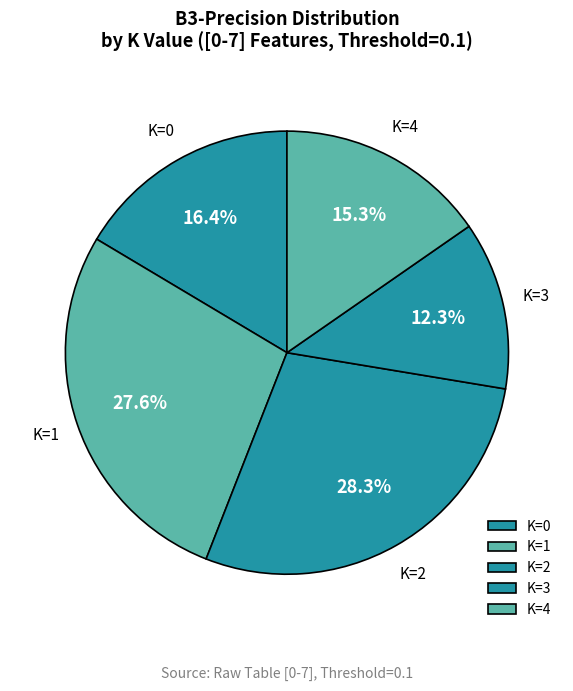

To the nearest percent, what percentage of the pie is K=1?

28%